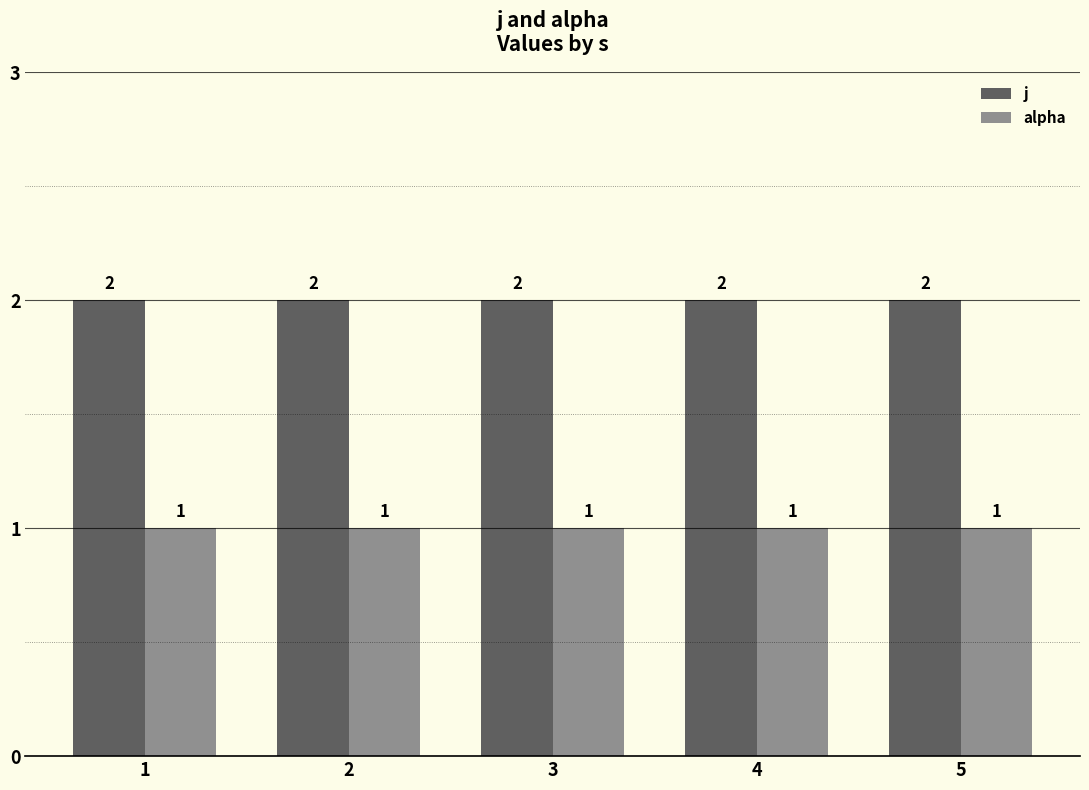

What are all the series names shown in the legend?

j, alpha